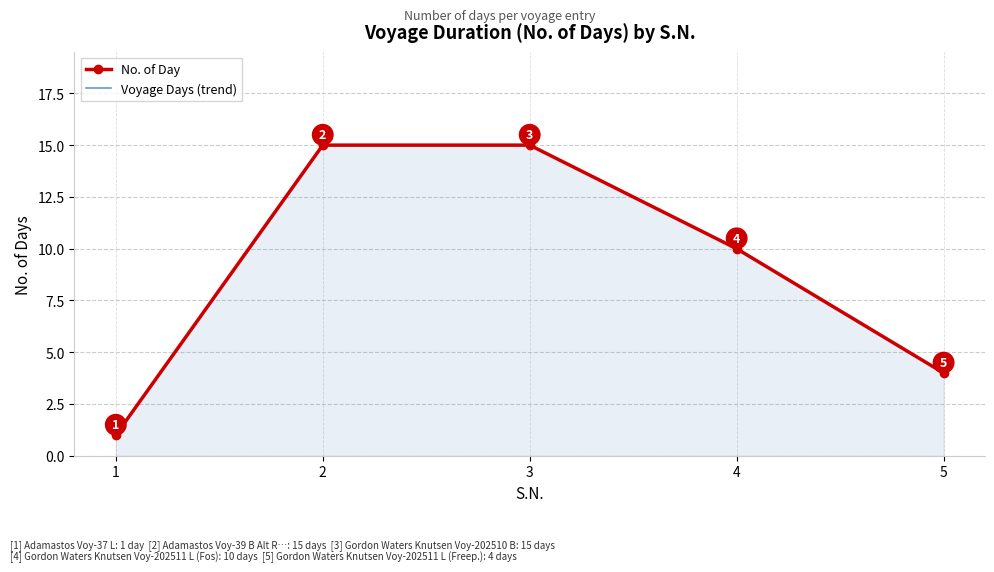

At how many categories does at least one series exceed 14?

2